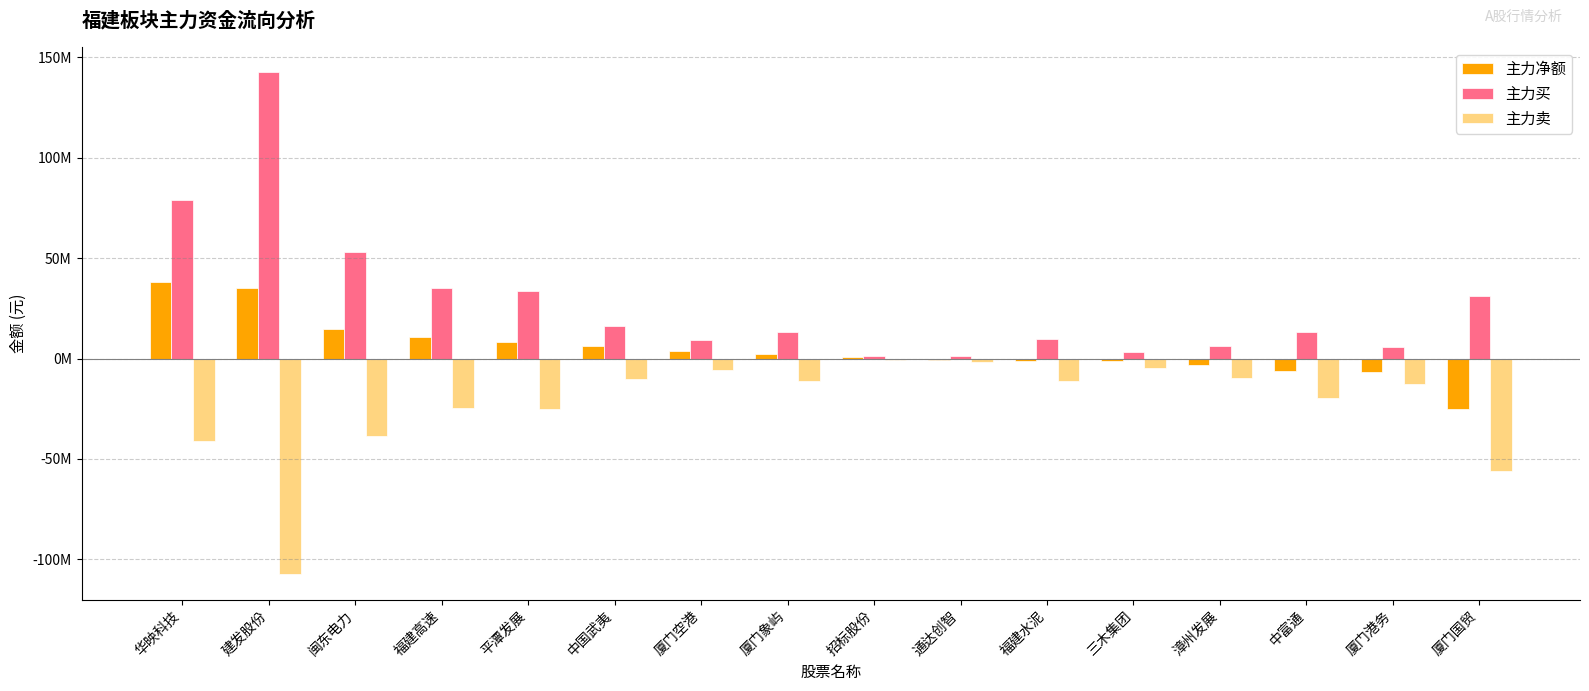

What is the sum of the 主力买 values at 建发股份 and 福建水泥?

152318819